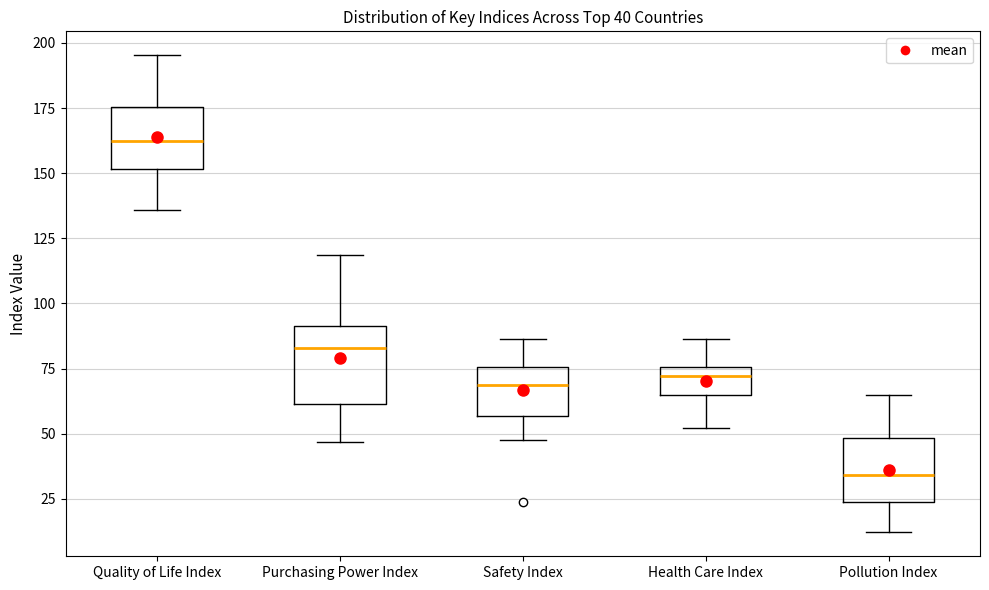

Which box is the tallest, from its lower edge to its upper edge?

Purchasing Power Index